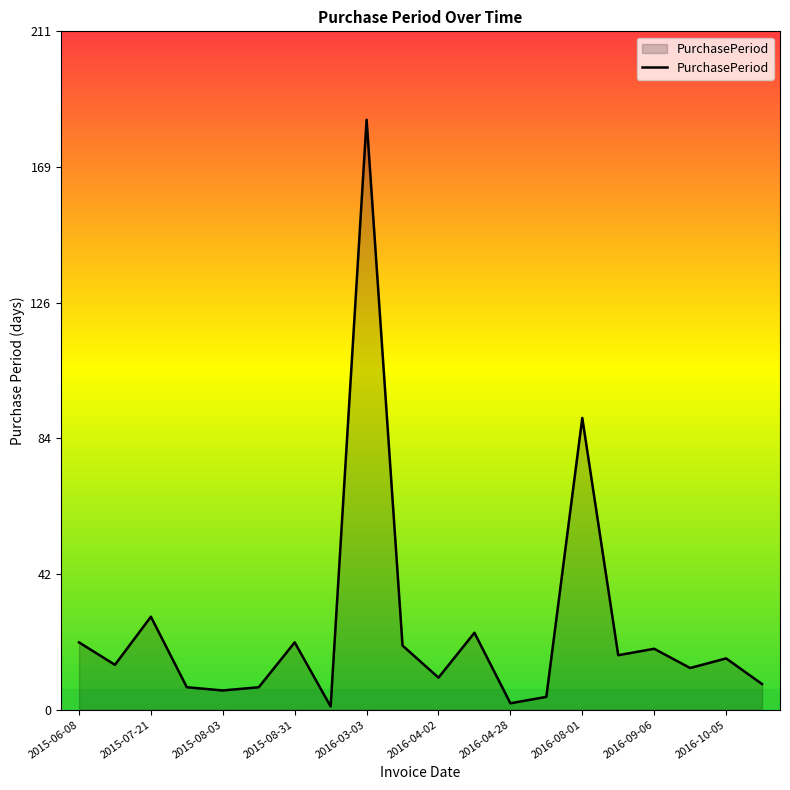

What is the average value?

26